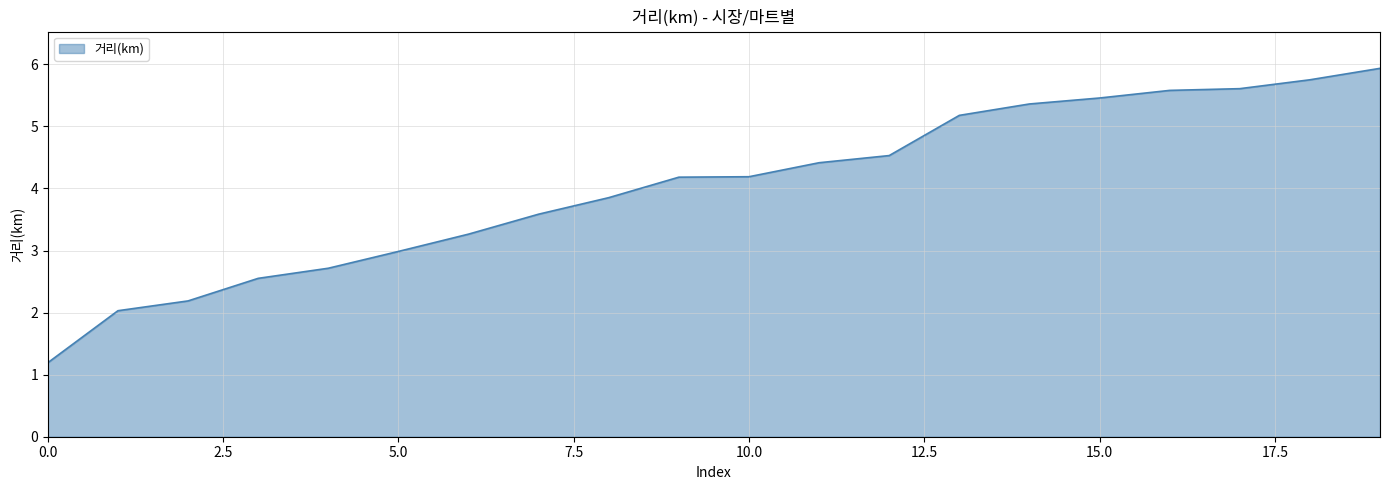

Does the chart display data point markers on the line(s)?

No